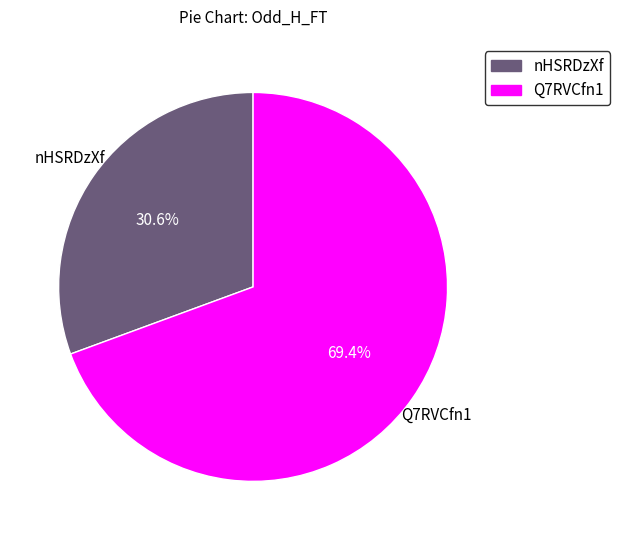

To the nearest percent, what percentage of the pie is nHSRDzXf?

31%